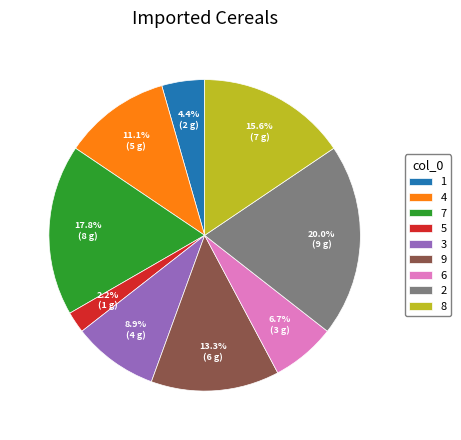

Approximately how many times larger is the value at 4 compared to 5?

5.0